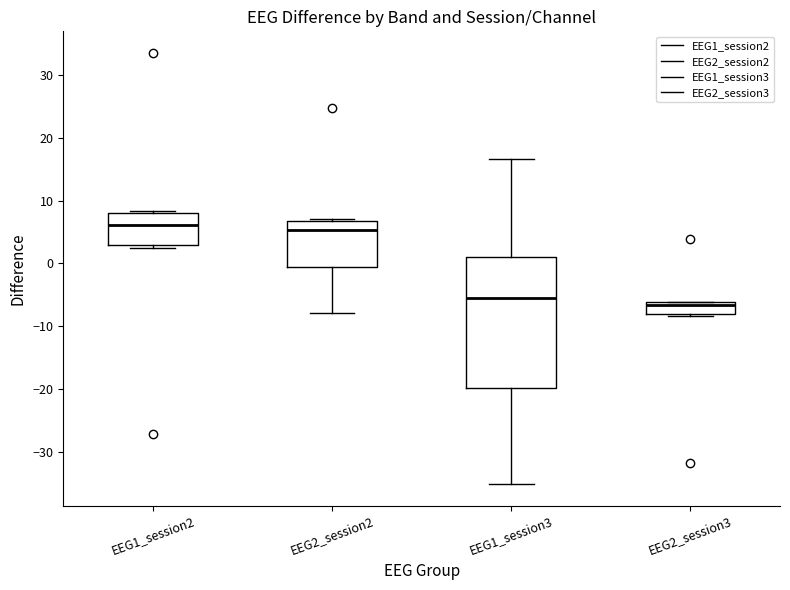

Reading left to right, transcribe this box plot: for each box, give where its median line is, the range the box spans, and where its two whiskers end, as read against the y-axis. The values are not printed on the chart, so give them approximately, as read against the axis.

EEG1_session2: median 6, box 3 to 8, whiskers 2 to 8
EEG2_session2: median 5, box -1 to 7, whiskers -8 to 7
EEG1_session3: median -6, box -20 to 1, whiskers -35 to 17
EEG2_session3: median -7, box -8 to -6, whiskers -8 (just below the box's lower edge) to -6